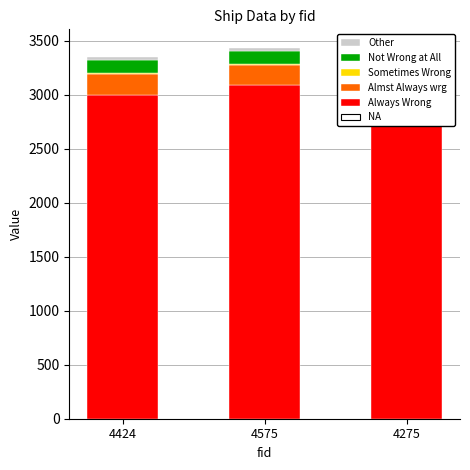

Which series has the largest total across all categories?

Always Wrong